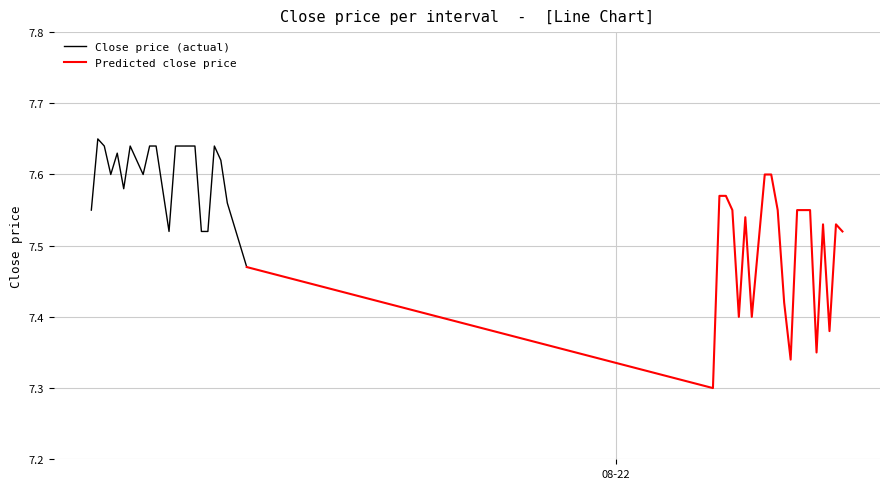

Count the values in the range 7 to 8.

40